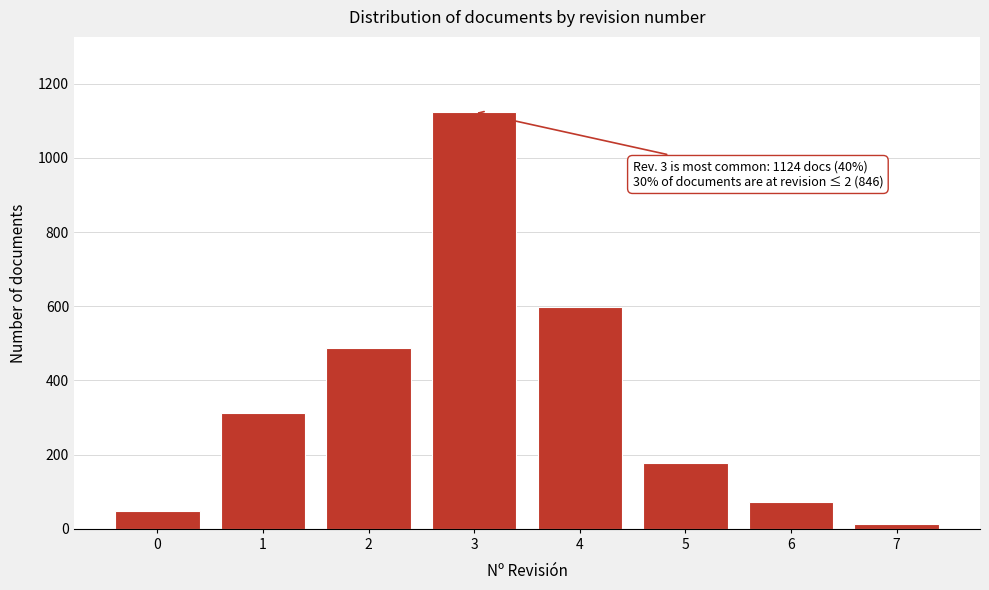

Reading left to right, list all the values displayed in this chart.

0=47	1=312	2=487	3=1124	4=598	5=178	6=72	7=12